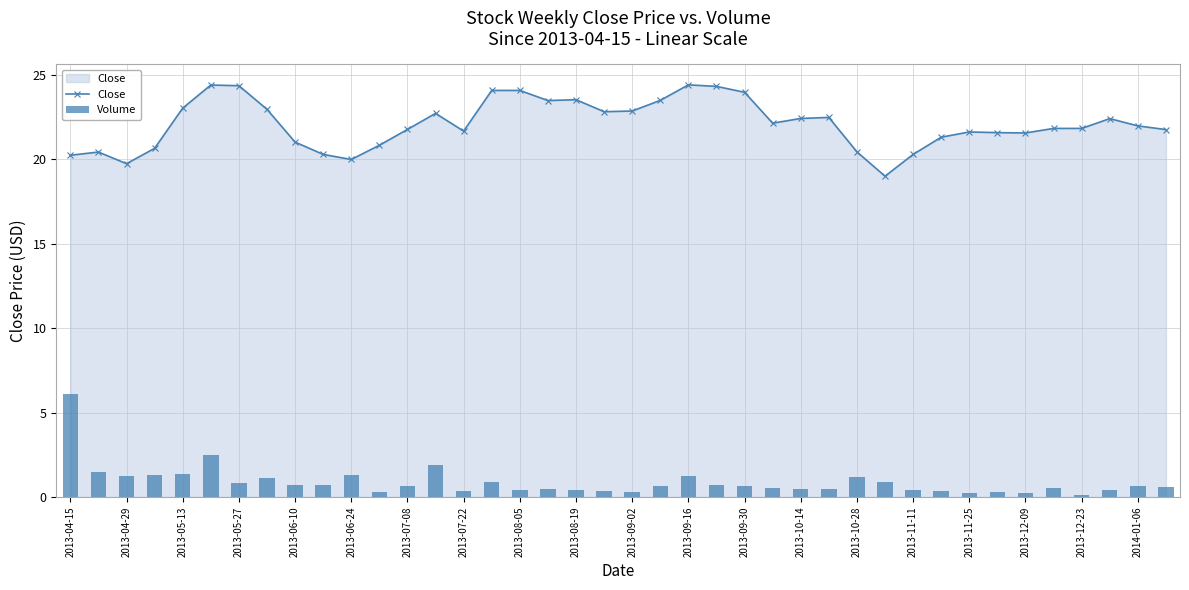

Which series has the largest range (max minus min)?

Volume